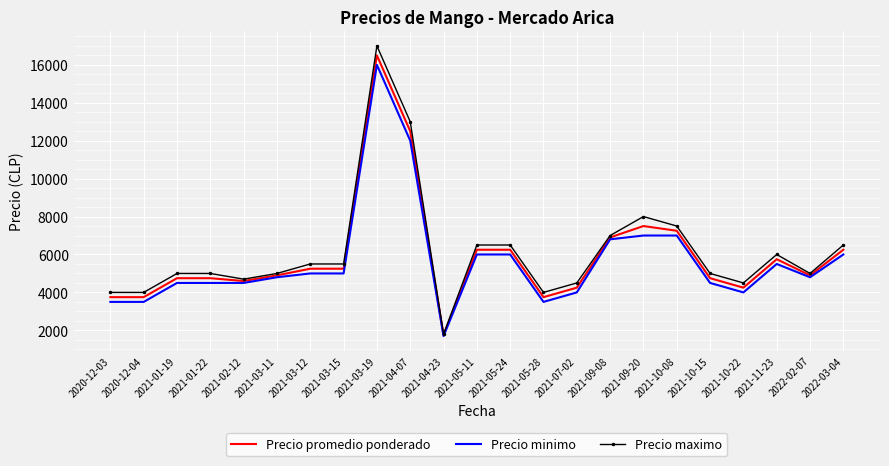

Read the Precio maximo value at 2022-03-04, to the nearest 10.

6500